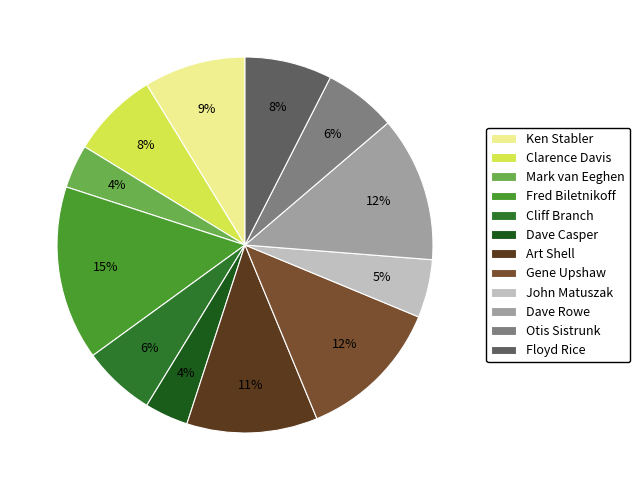

Does any single category account for the majority?

No